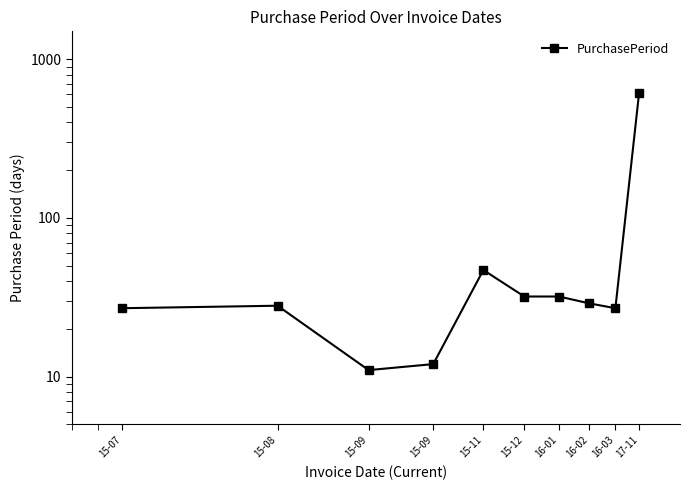

At which category does the data reach its first local peak?

15-08